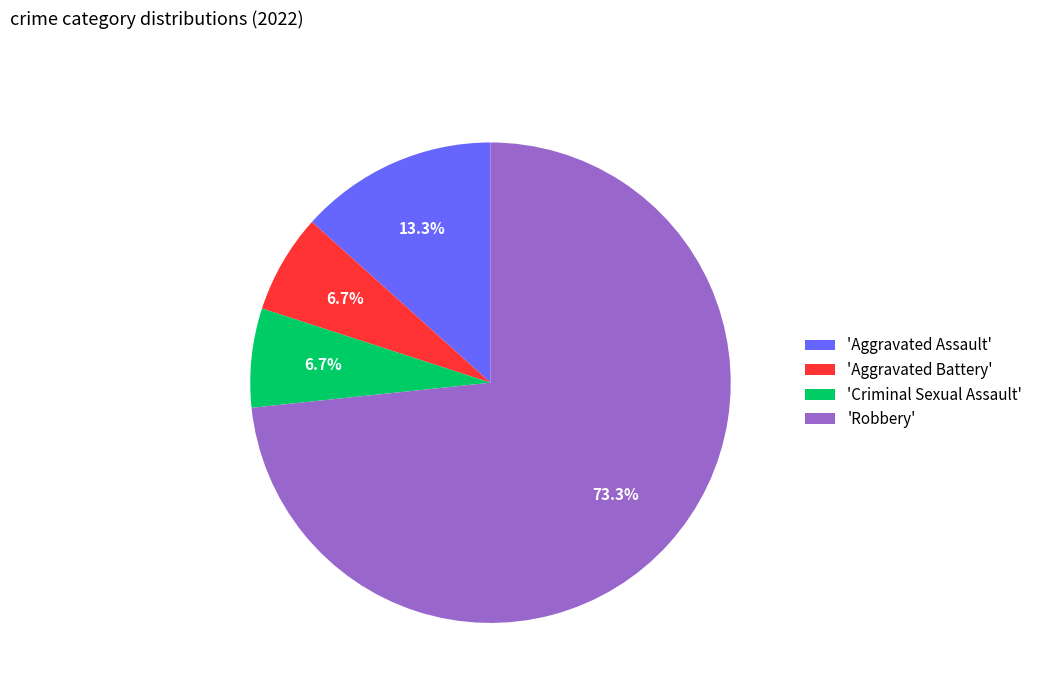

Combined, do 'Aggravated Assault' and 'Aggravated Battery' account for over 50%?

No